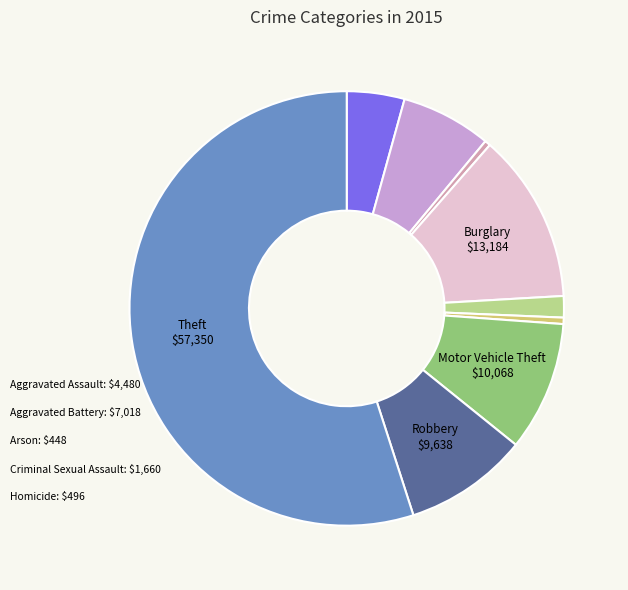

Between Criminal Sexual Assault and Aggravated Assault, which is larger?

Aggravated Assault